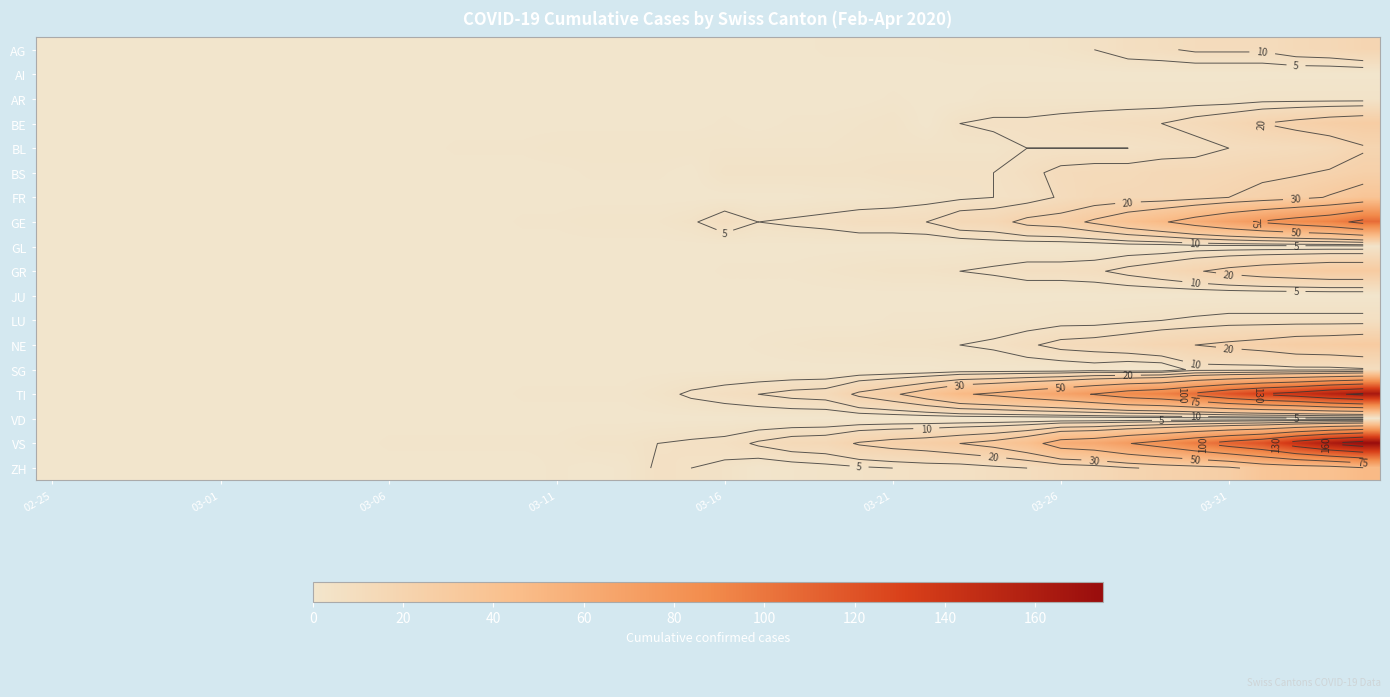

What is the difference between the second highest and second lowest values in the BE series?

26